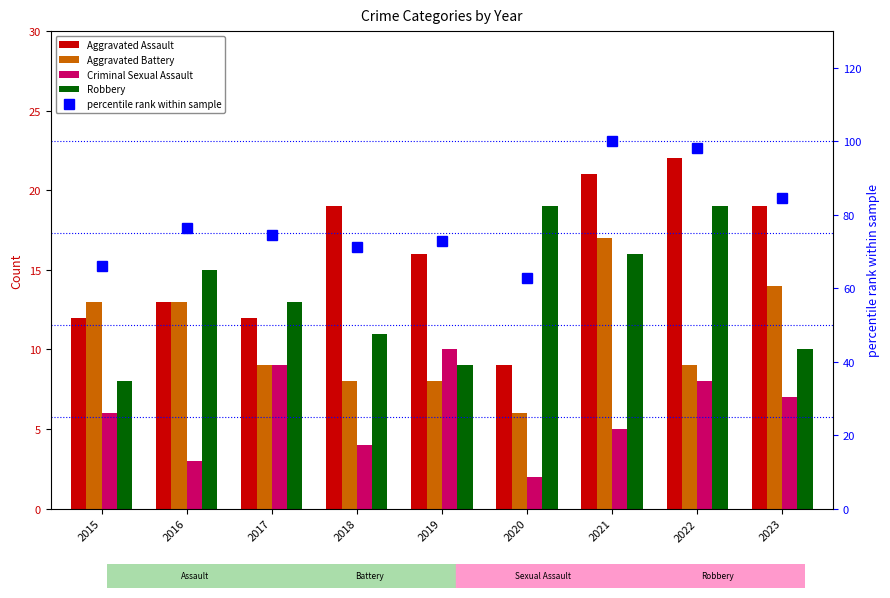

Which category has the highest value across all series?

2021